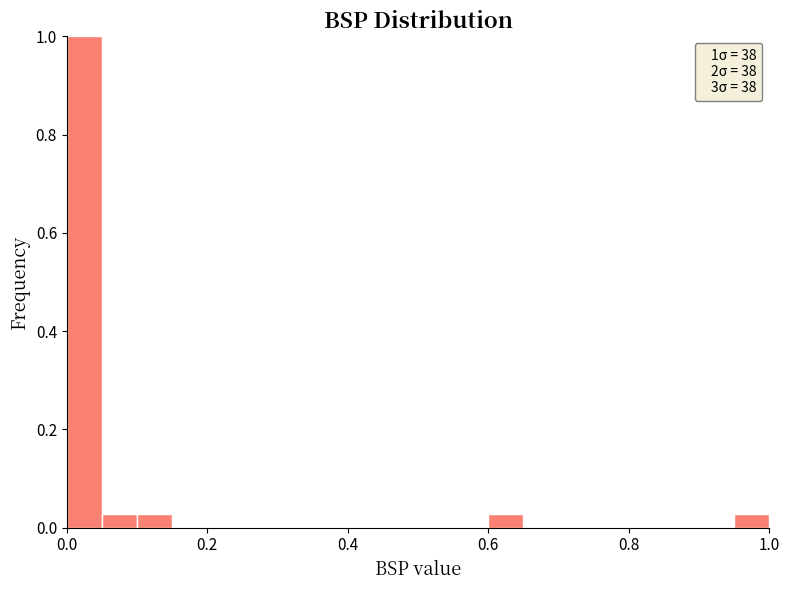

Read against the x-axis, roughly where is the centre of the tallest bar?

0.02